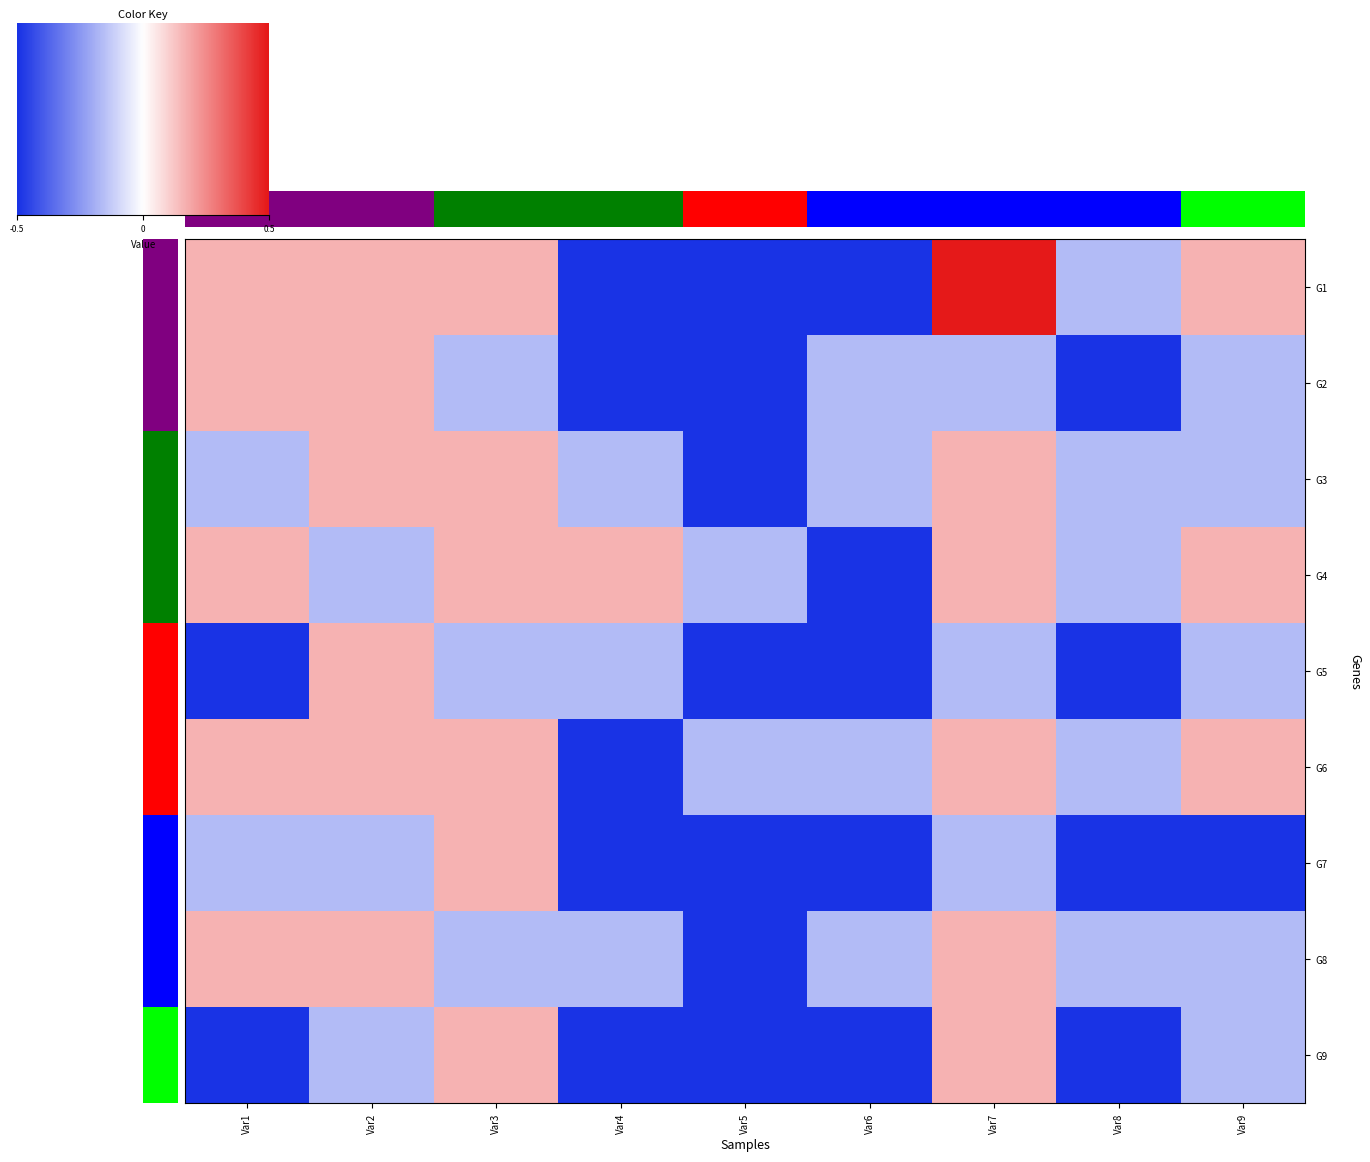

What is the spread (max minus min) of values at Var5?

0.7